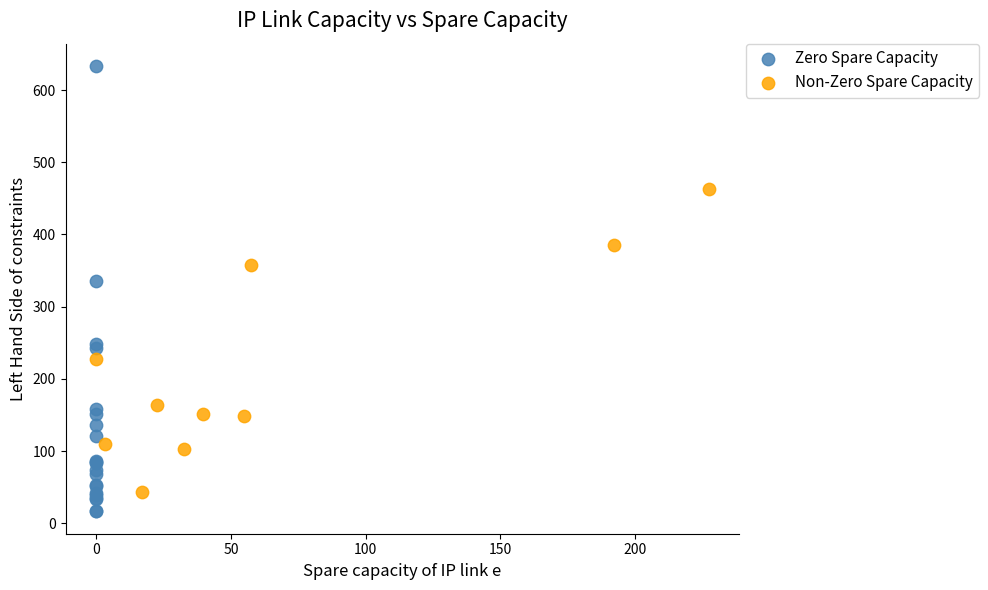

Which series has the widest spread of Y values?

Zero Spare Capacity